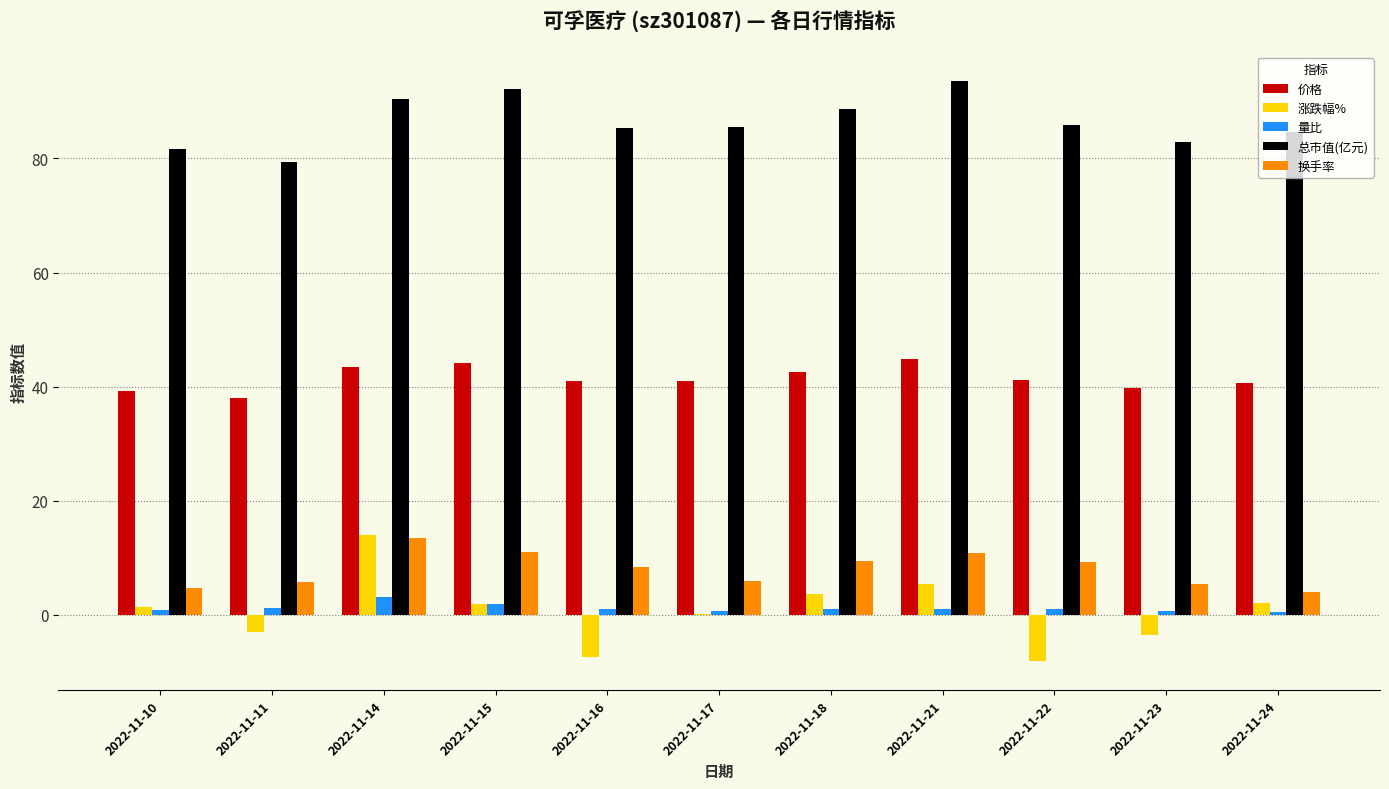

Which series has the largest total across all categories?

总市值(亿元)